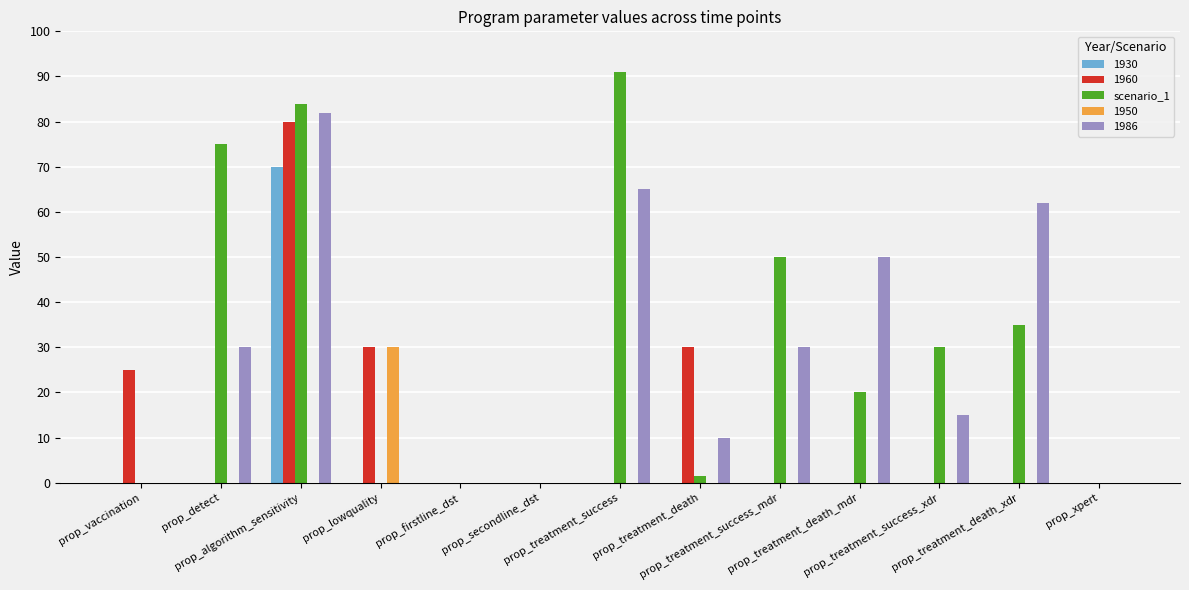

What is the sum of all 1930 values?

70.0